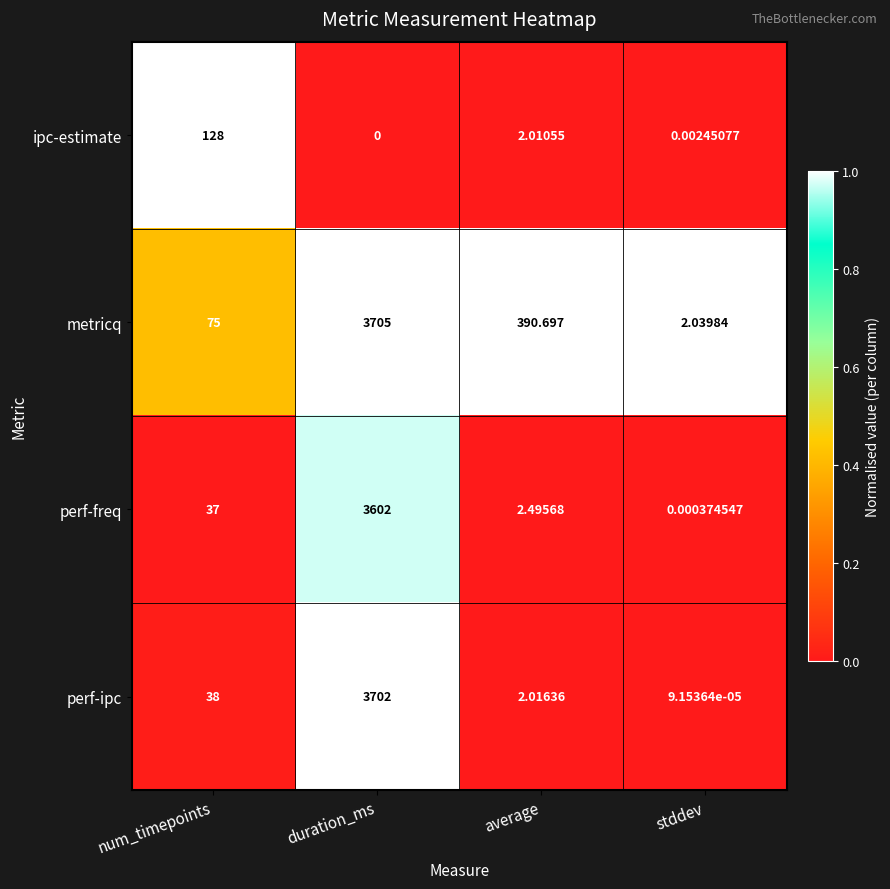

Rank the series at num_timepoints from highest to lowest value.

ipc-estimate, metricq, perf-ipc, perf-freq